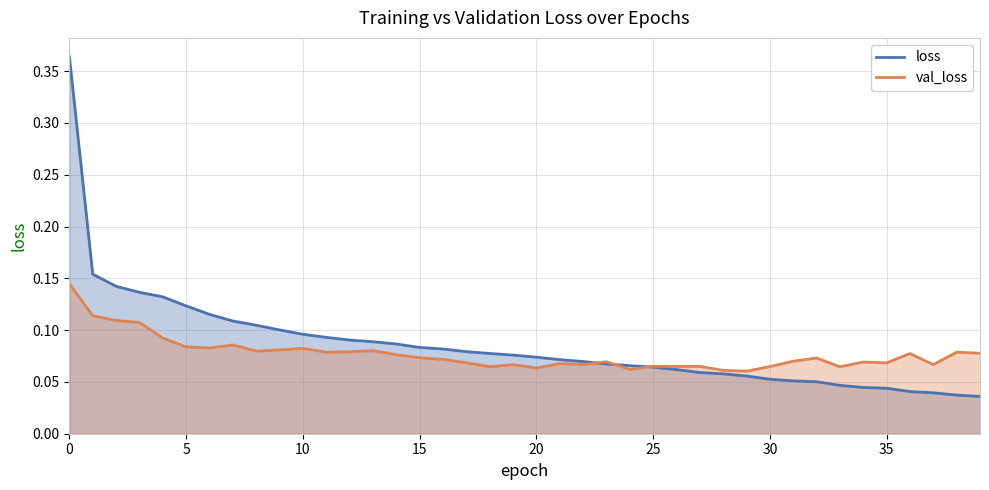

Which series changed the most between 23 and 38?

loss